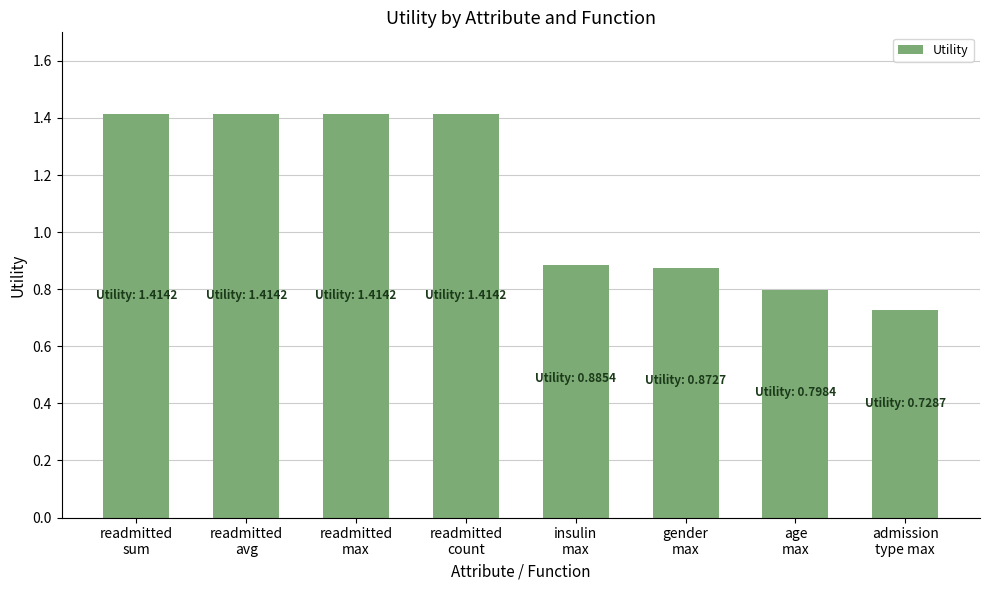

How many values exceed 1?

4